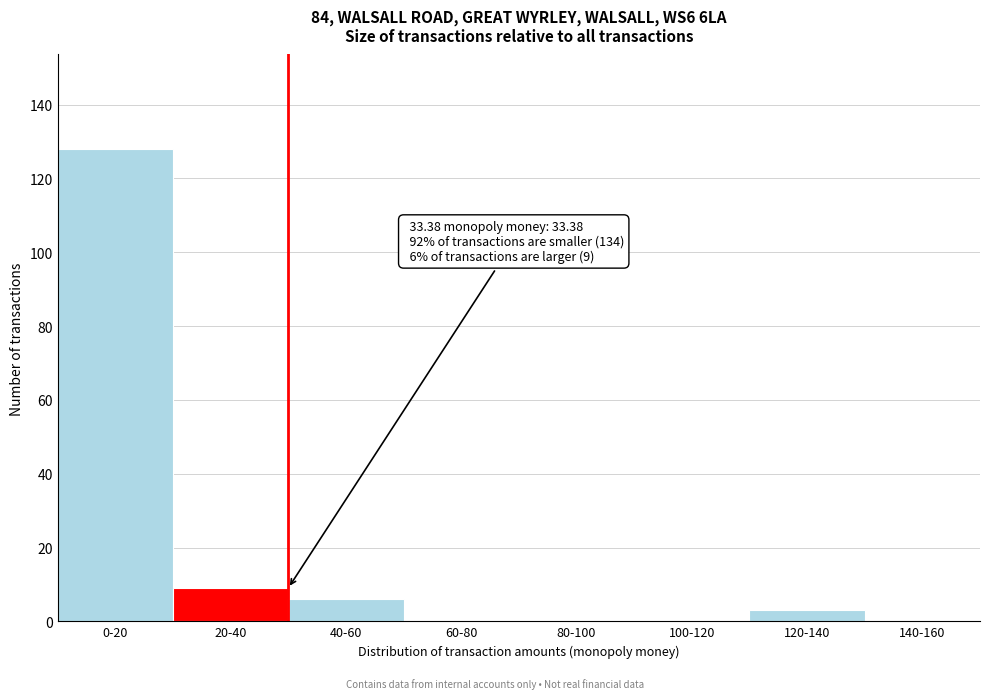

Reading left to right, extract all data points from this chart.

0-20=128	20-40=9	40-60=6	60-80=0	80-100=0	100-120=0	120-140=3	140-160=0